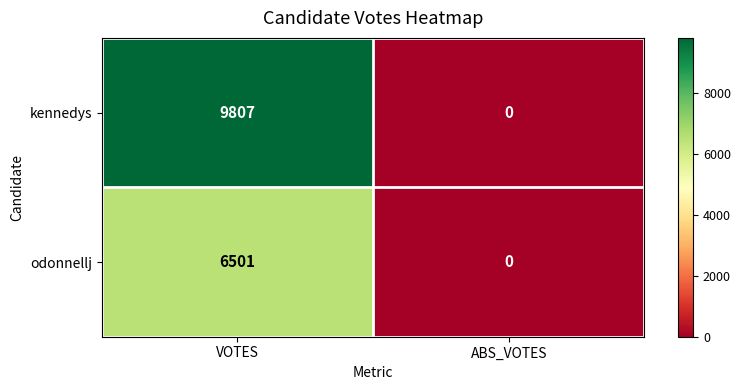

What is the approximate value of kennedys at VOTES, to the nearest 100?

9800